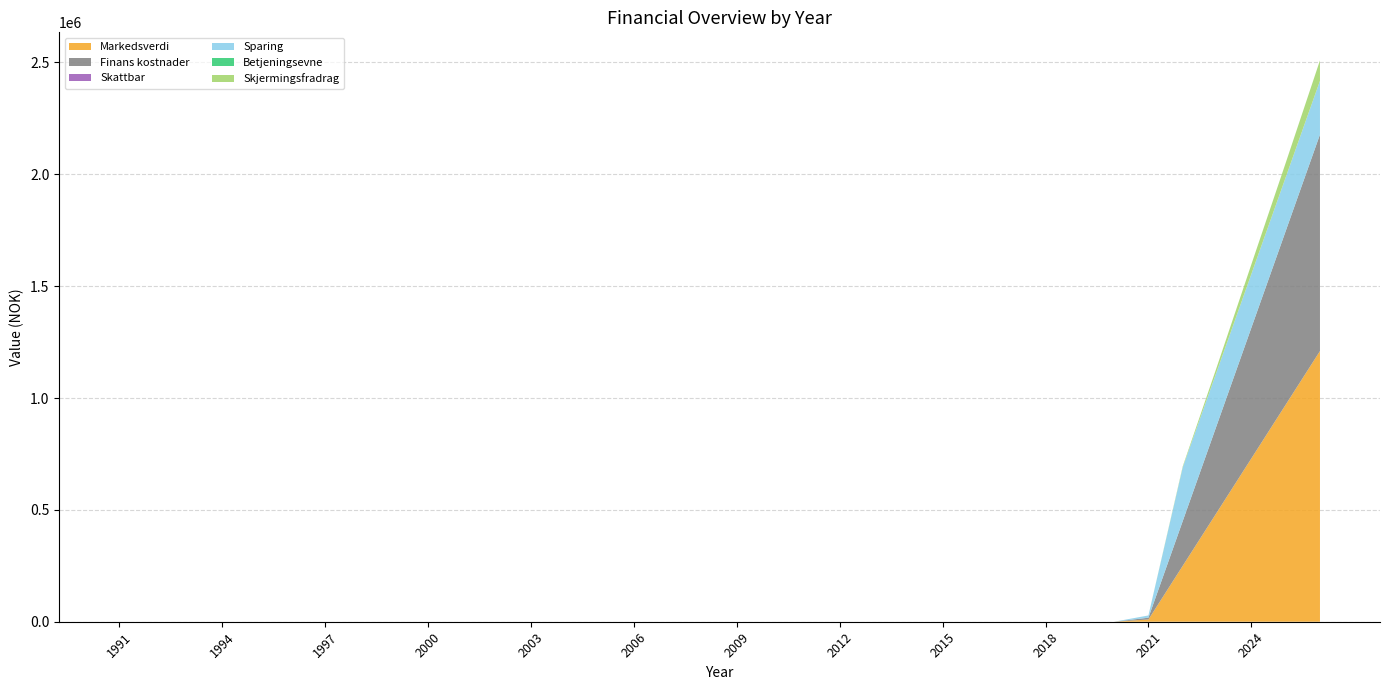

Reading right to left, what are all the values shown in this chart?

Markedsverdi: 2026=1210000	2025=970000	2024=730000	2023=490000	2022=250000	2021=10000	2020=0	2019=0	2018=0	2017=0	2016=0	2015=0	2014=0	2013=0	2012=0	2011=0	2010=0	2009=0	2008=0	2007=0	2006=0	2005=0	2004=0	2003=0	2002=0	2001=0	2000=0	1999=0	1998=0	1997=0	1996=0	1995=0	1994=0	1993=0	1992=0	1991=0
Finans kostnader: 2026=968000	2025=776000	2024=584000	2023=392000	2022=200000	2021=8000	2020=0	2019=0	2018=0	2017=0	2016=0	2015=0	2014=0	2013=0	2012=0	2011=0	2010=0	2009=0	2008=0	2007=0	2006=0	2005=0	2004=0	2003=0	2002=0	2001=0	2000=0	1999=0	1998=0	1997=0	1996=0	1995=0	1994=0	1993=0	1992=0	1991=0
Skattbar: 2026=0	2025=0	2024=0	2023=0	2022=0	2021=0	2020=0	2019=0	2018=0	2017=0	2016=0	2015=0	2014=0	2013=0	2012=0	2011=0	2010=0	2009=0	2008=0	2007=0	2006=0	2005=0	2004=0	2003=0	2002=0	2001=0	2000=0	1999=0	1998=0	1997=0	1996=0	1995=0	1994=0	1993=0	1992=0	1991=0
Sparing: 2026=240000	2025=240000	2024=240000	2023=240000	2022=240000	2021=10000	2020=0	2019=0	2018=0	2017=0	2016=0	2015=0	2014=0	2013=0	2012=0	2011=0	2010=0	2009=0	2008=0	2007=0	2006=0	2005=0	2004=0	2003=0	2002=0	2001=0	2000=0	1999=0	1998=0	1997=0	1996=0	1995=0	1994=0	1993=0	1992=0	1991=0
Betjeningsevne: 2026=0	2025=0	2024=0	2023=0	2022=0	2021=0	2020=0	2019=0	2018=0	2017=0	2016=0	2015=0	2014=0	2013=0	2012=0	2011=0	2010=0	2009=0	2008=0	2007=0	2006=0	2005=0	2004=0	2003=0	2002=0	2001=0	2000=0	1999=0	1998=0	1997=0	1996=0	1995=0	1994=0	1993=0	1992=0	1991=0
Skjermingsfradrag: 2026=91300	2025=64680	2024=43340	2023=19980	2022=4300	2021=50	2020=0	2019=0	2018=0	2017=0	2016=0	2015=0	2014=0	2013=0	2012=0	2011=0	2010=0	2009=0	2008=0	2007=0	2006=0	2005=0	2004=0	2003=0	2002=0	2001=0	2000=0	1999=0	1998=0	1997=0	1996=0	1995=0	1994=0	1993=0	1992=0	1991=0